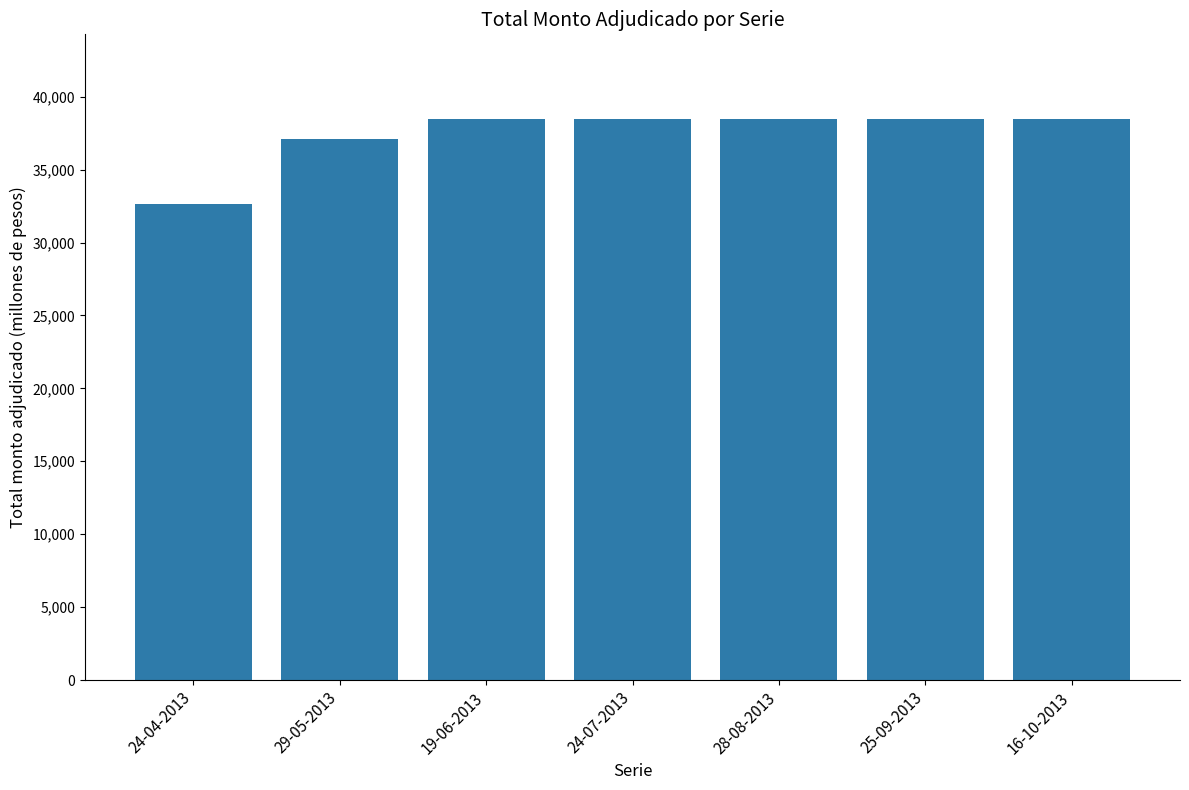

Which label corresponds to the smallest value in the chart?

24-04-2013